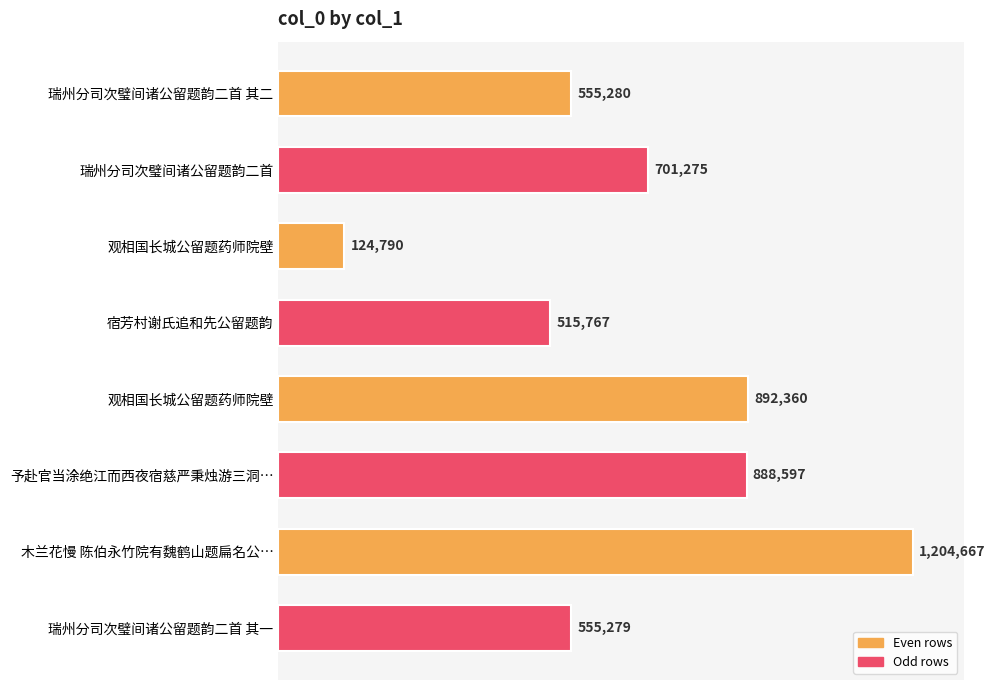

Are the bars horizontal?

Yes